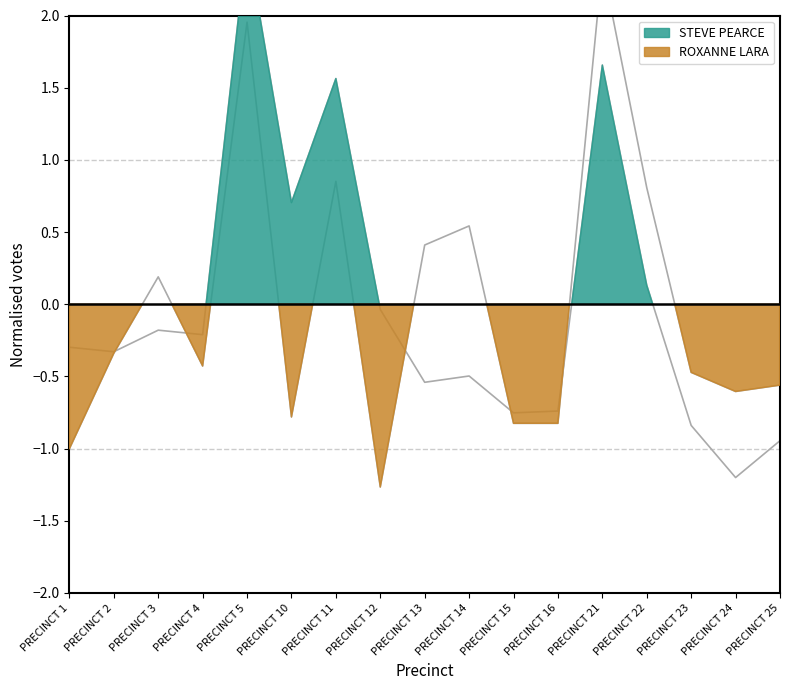

True or false: ROXANNE LARA has a value of -0.4 at PRECINCT 4.

True